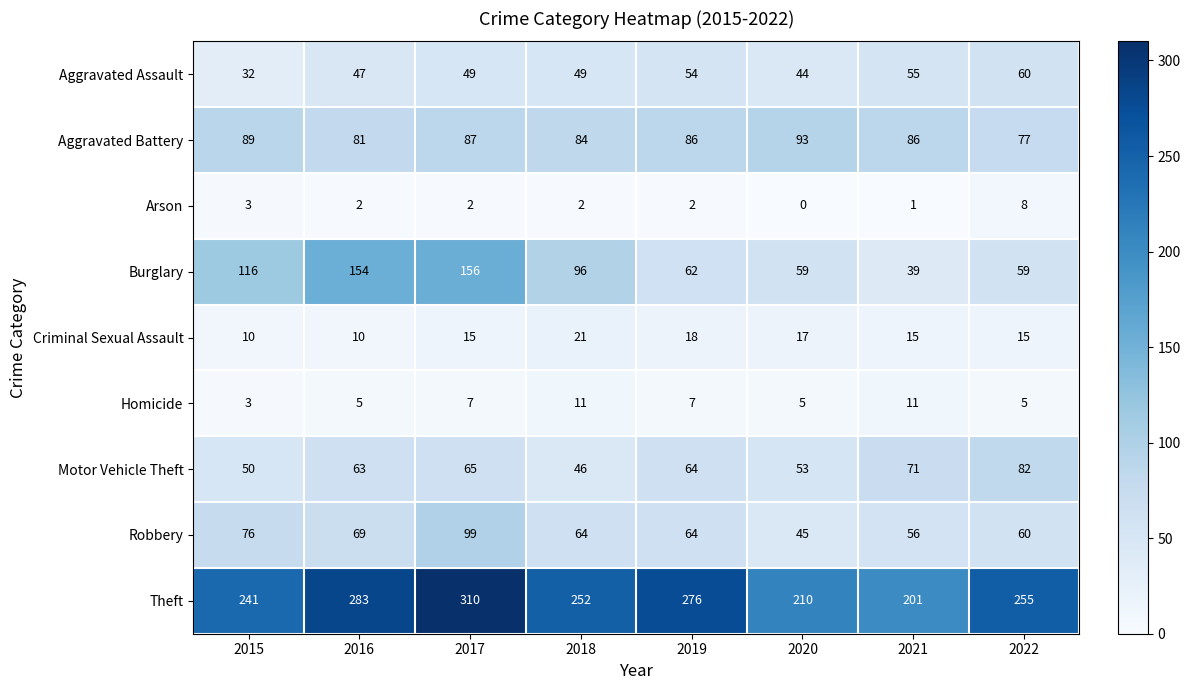

The Aggravated Assault series shows 49 at 2017. True or false?

True